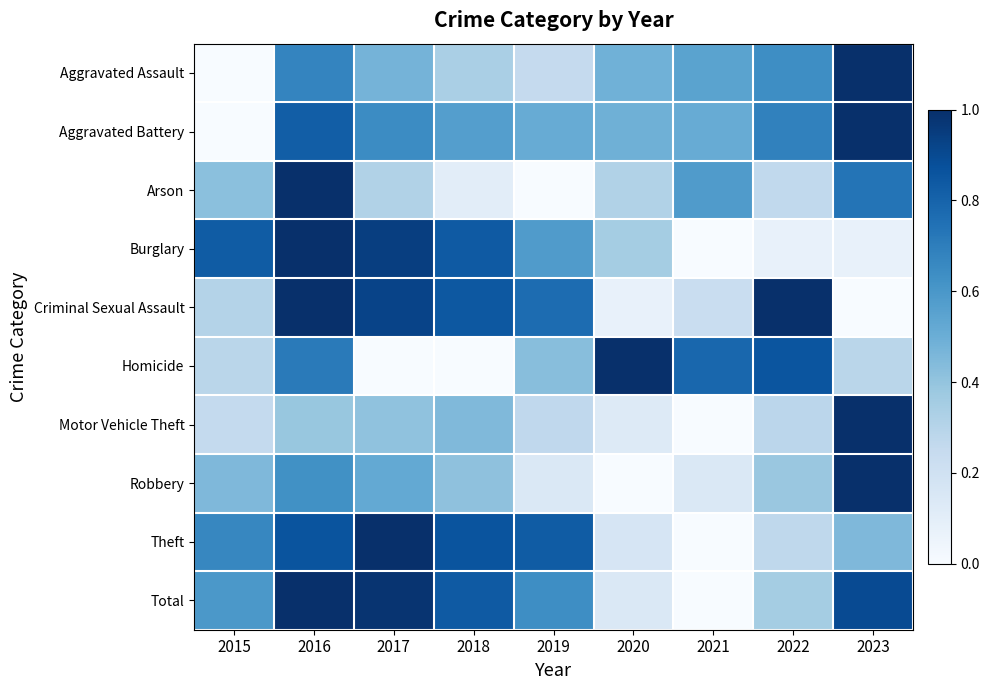

Rank the series at 2023 from highest to lowest value.

Aggravated Assault, Aggravated Battery, Motor Vehicle Theft, Robbery, Total, Arson, Theft, Homicide, Burglary, Criminal Sexual Assault